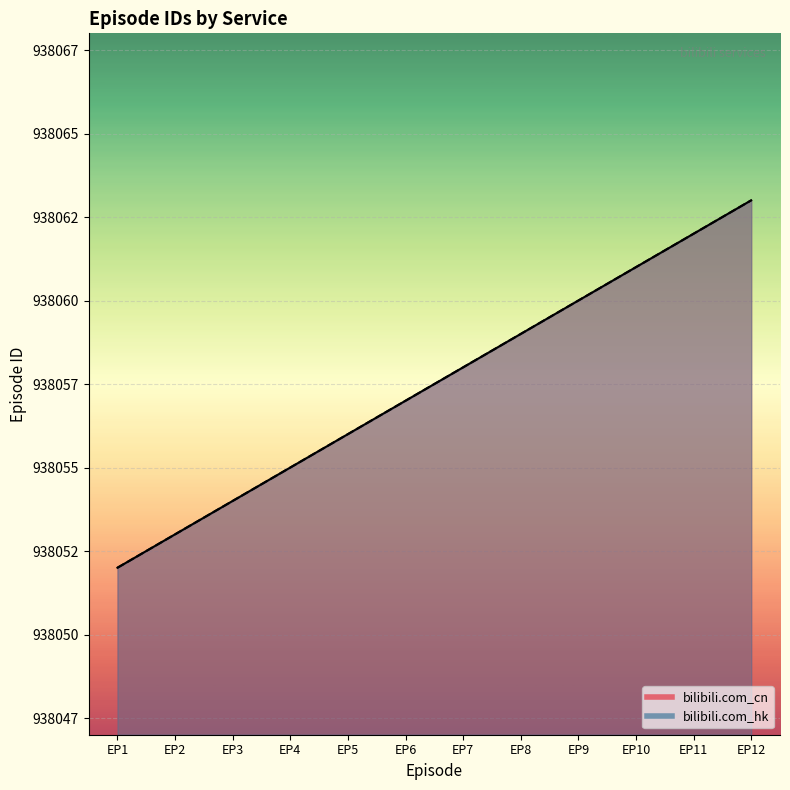

Between EP4 and EP5, which series saw the biggest shift?

bilibili.com_cn